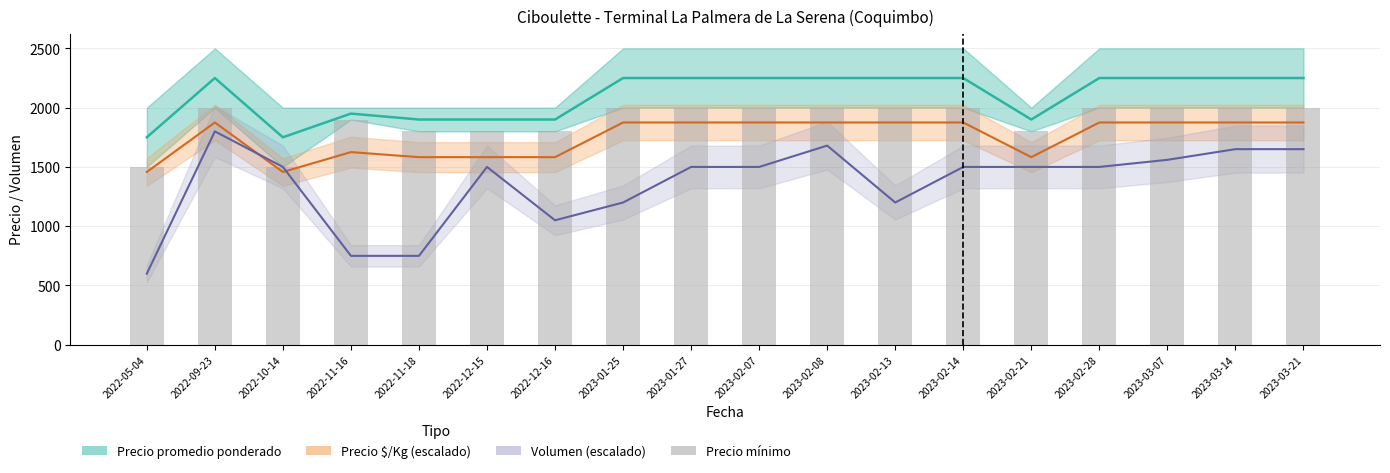

What is the lowest value of the Precio $/Kg (escalado) series?

1457.5